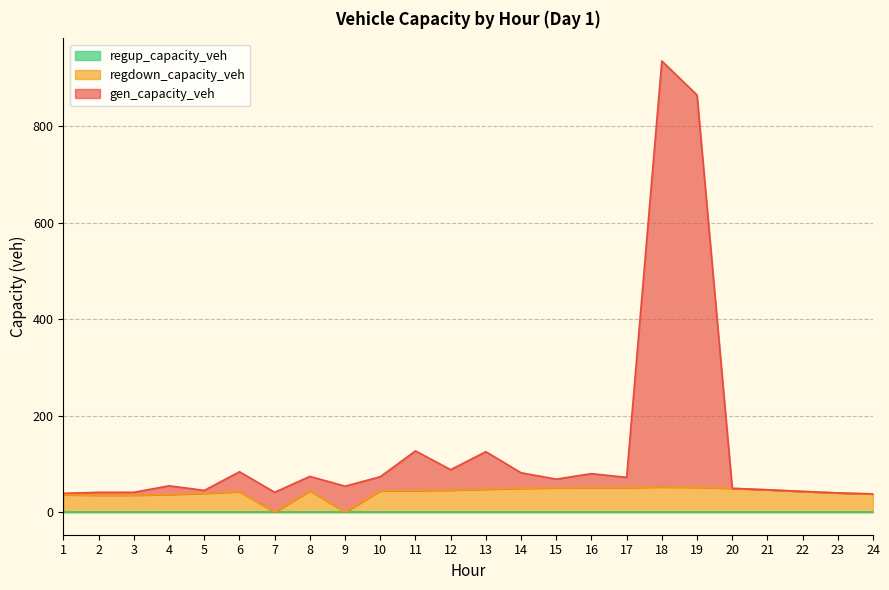

Between 10 and 21, which is larger?

10